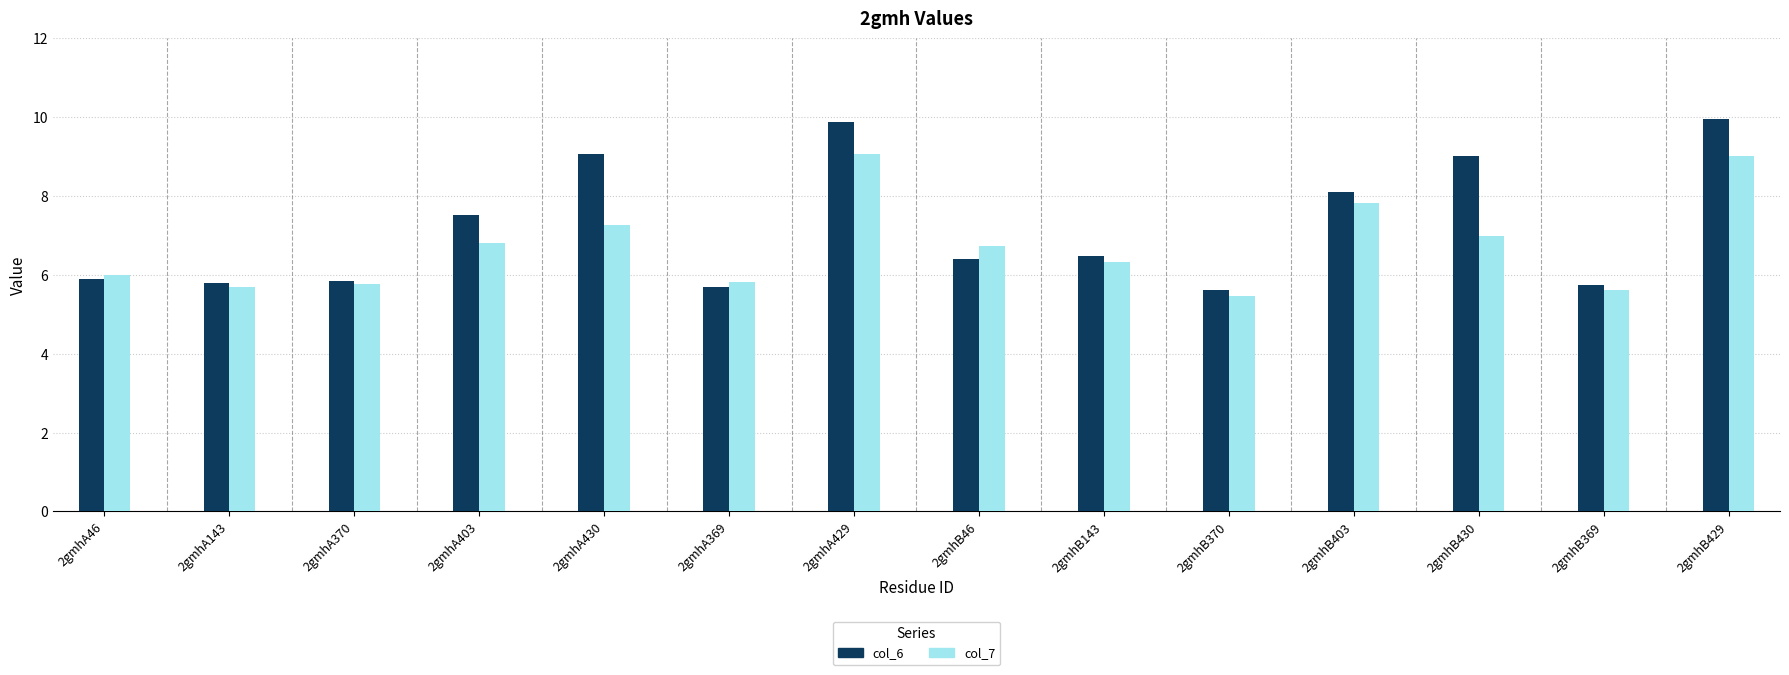

What is the label of the 1st bar from the right?

2gmhB429